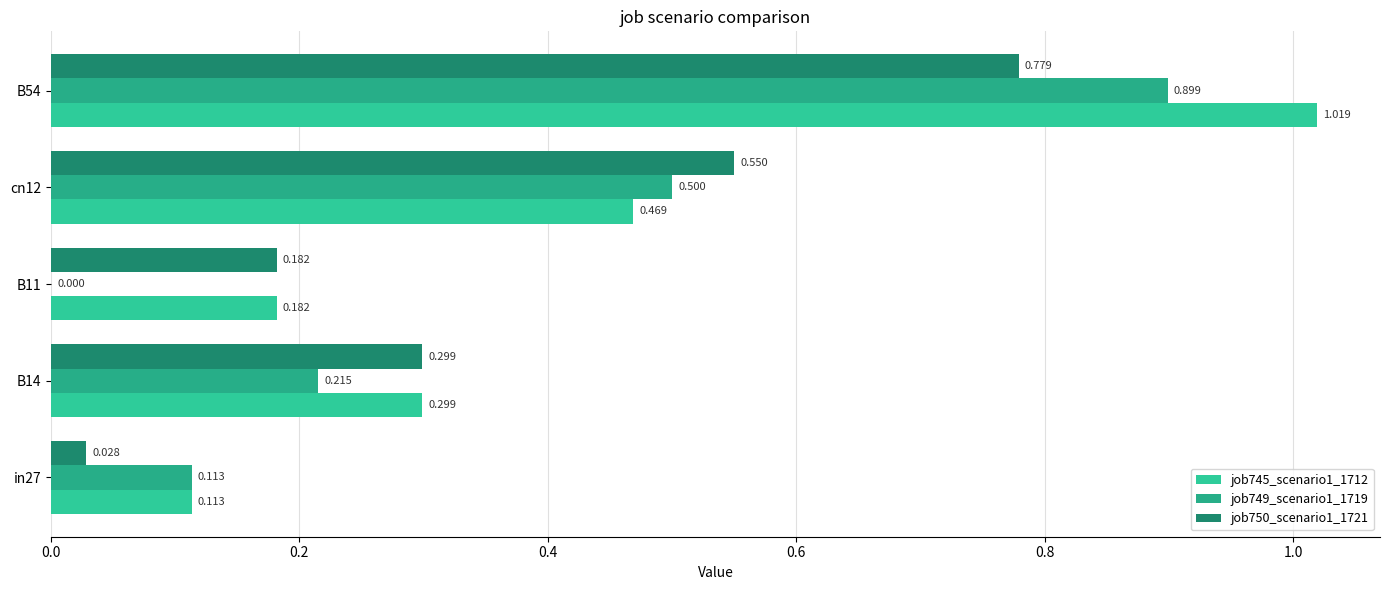

What is the greatest value displayed?

1.0